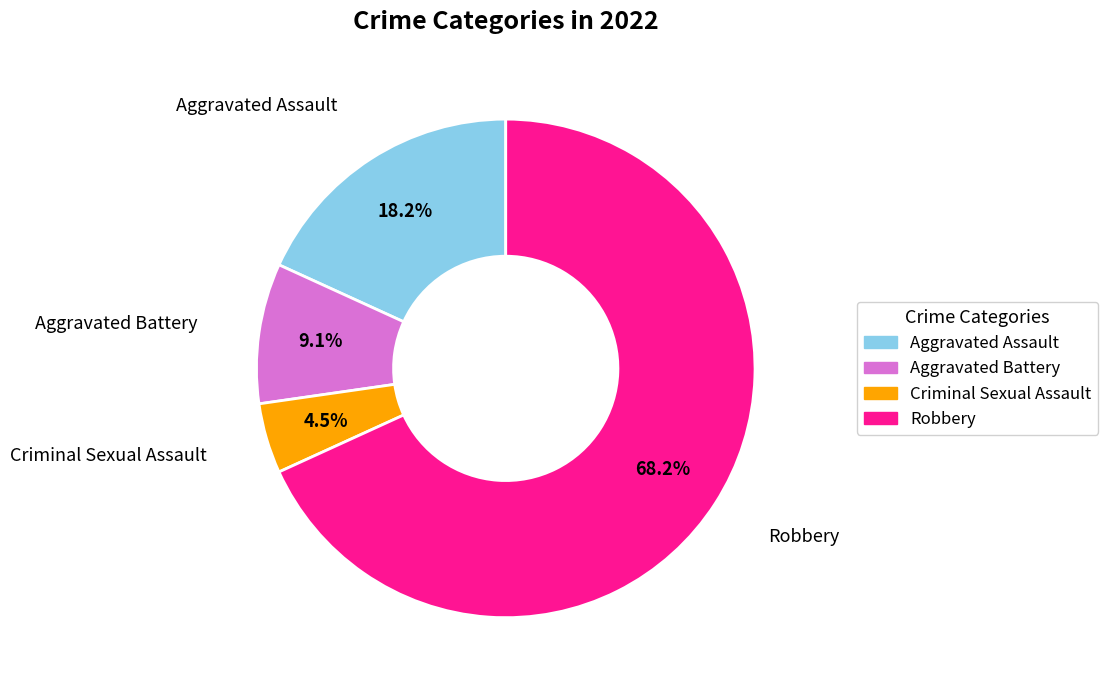

To the nearest percent, what portion does Aggravated Assault represent?

18%